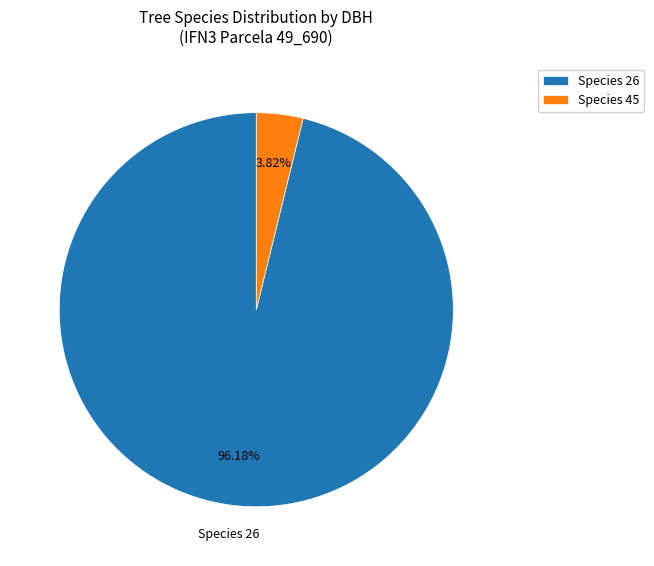

Combined, do Species 45 and Species 26 account for over 50%?

Yes